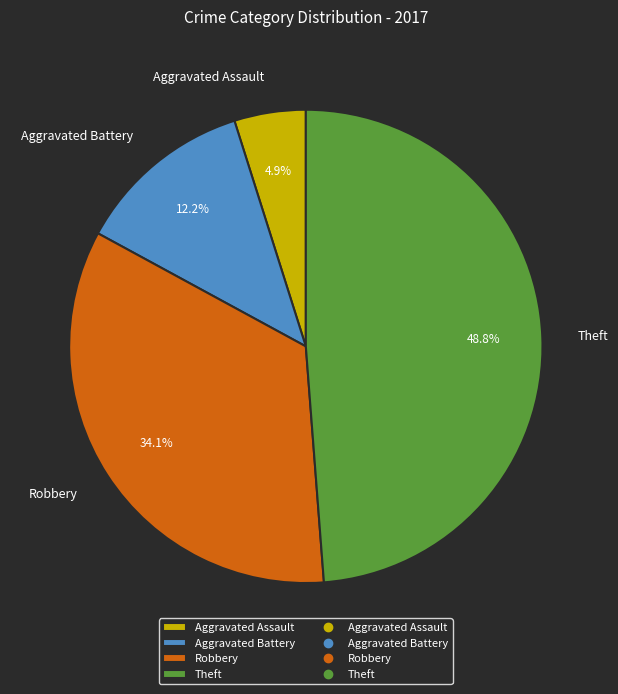

Which category has the smallest portion of the pie?

Aggravated Assault